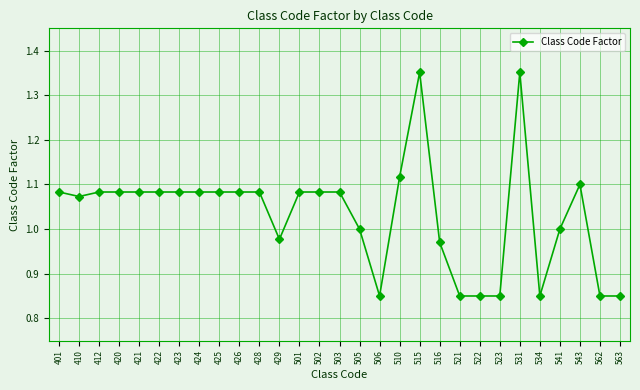

What is the ratio of the value at 541 to the value at 531?

0.7